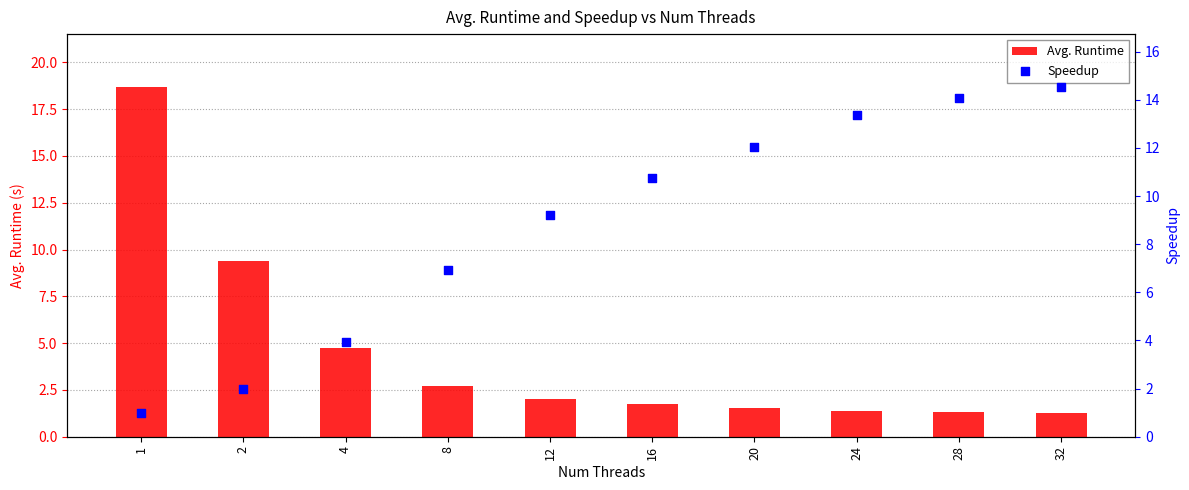

Which series has the widest spread of Y values?

Avg. Runtime